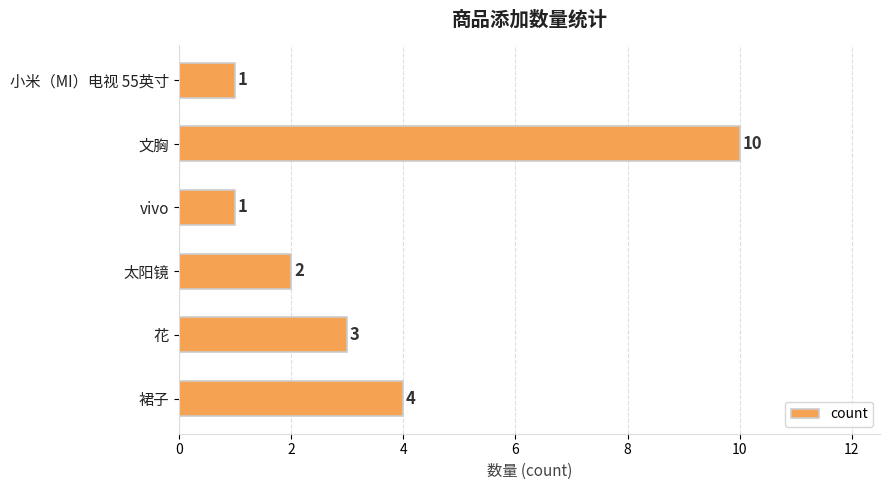

How many values are below 3?

3